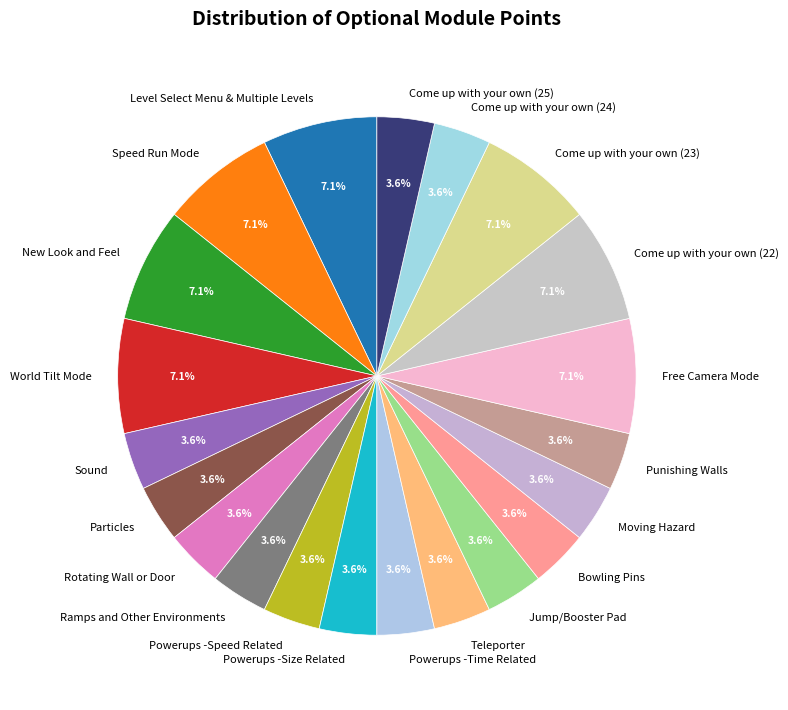

Combined, what portion of the pie is Powerups -Speed Related and Level Select Menu & Multiple Levels?

10.7%